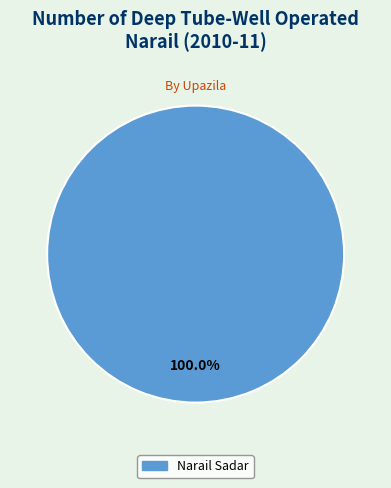

How many segments does this pie chart have?

1